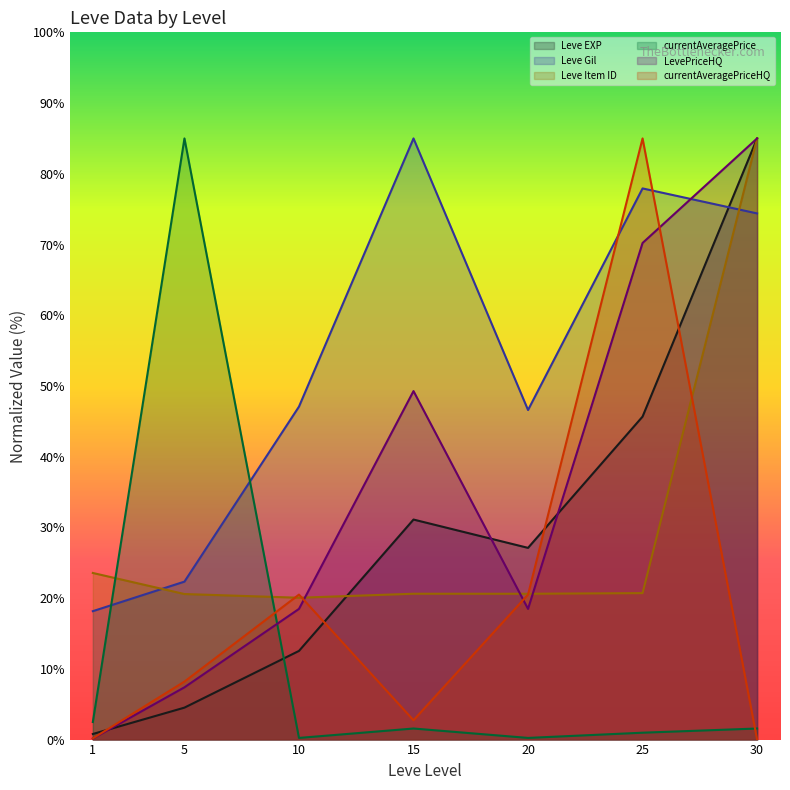

What is the lowest value of the Leve EXP series?

0.8